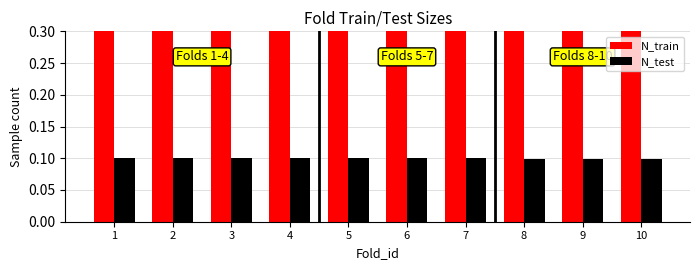

How many data points does each series have?

10